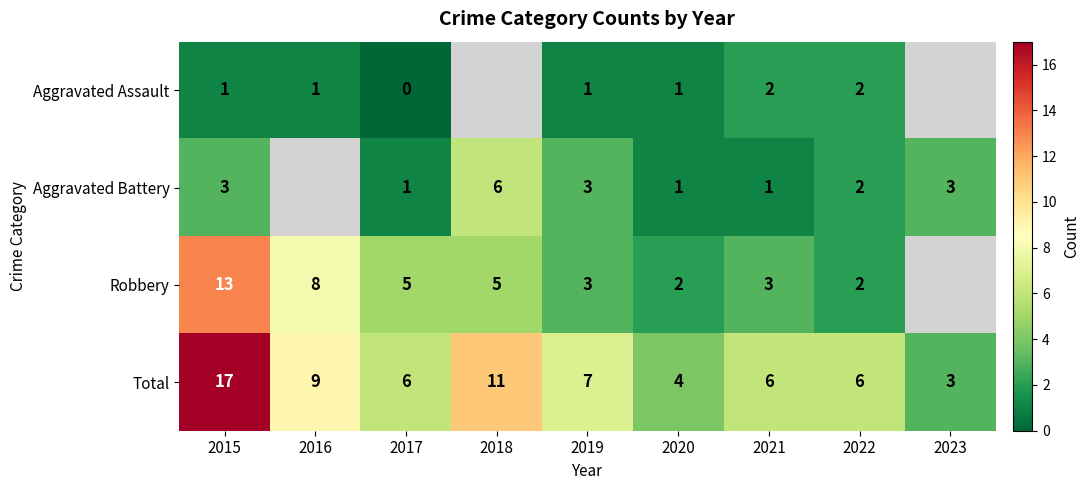

How many data points does each series have?

9